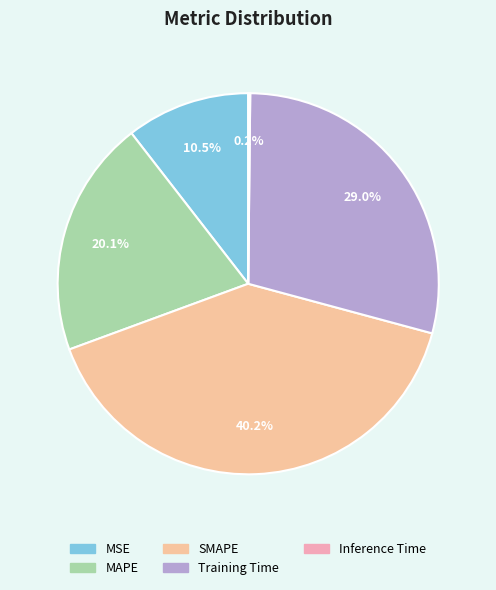

Does Training Time represent more than half of the total?

No